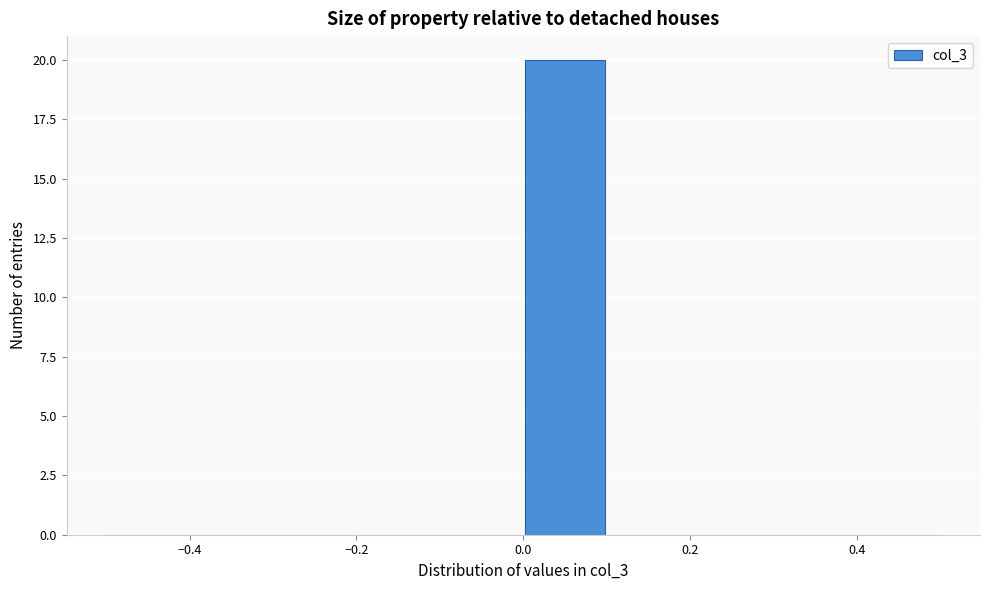

What is the height of the bar covering 0.0 to 0.1 on the x-axis? The values are not printed on the chart, so give them approximately, as read against the axis.

20